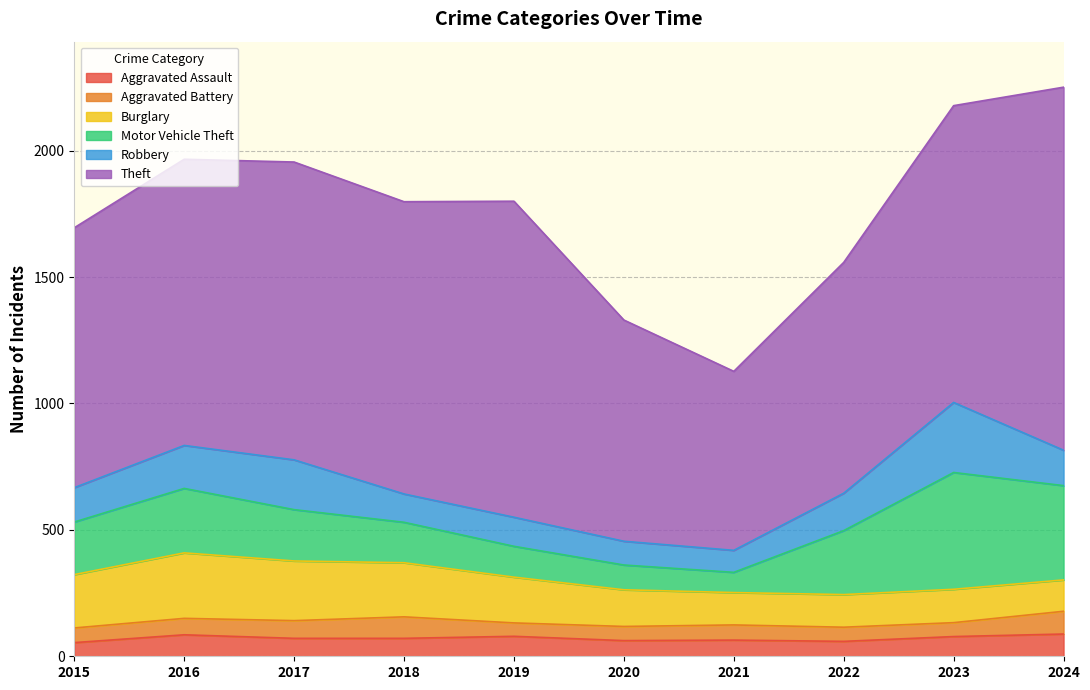

What is the total value across all series at 2015?

1695